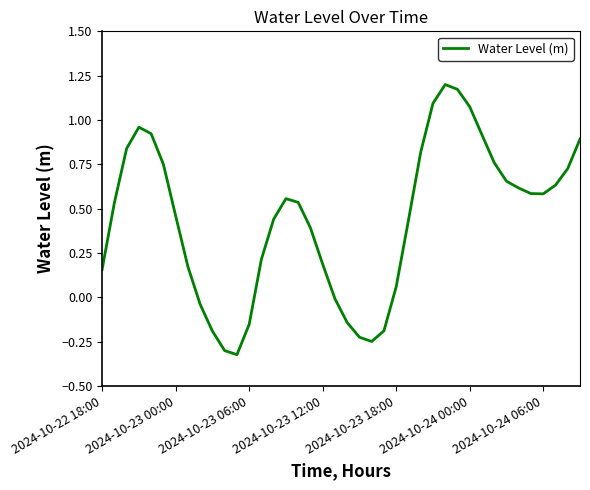

What is the difference between the maximum and minimum values?

1.5